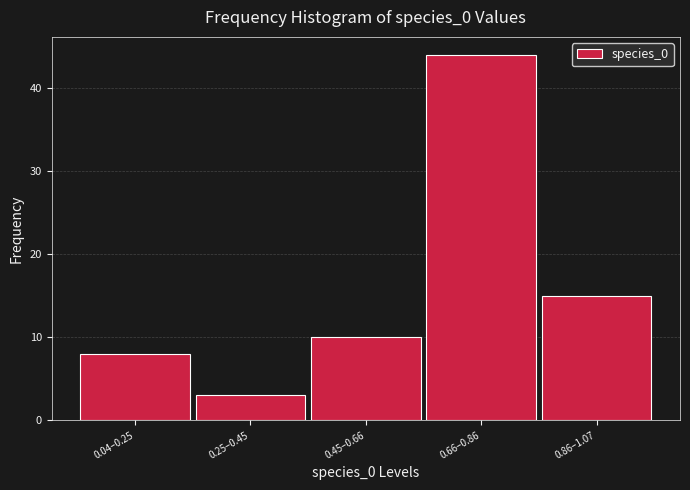

Reading right to left, extract all data points from this chart.

15	44	10	3	8